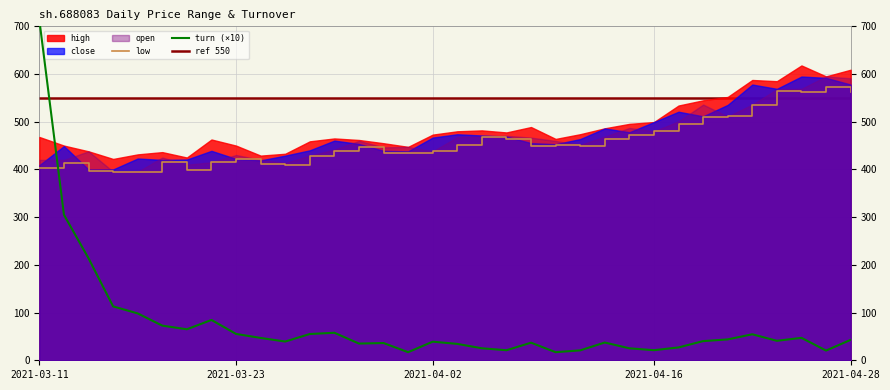

What is the maximum value for close?

594.8